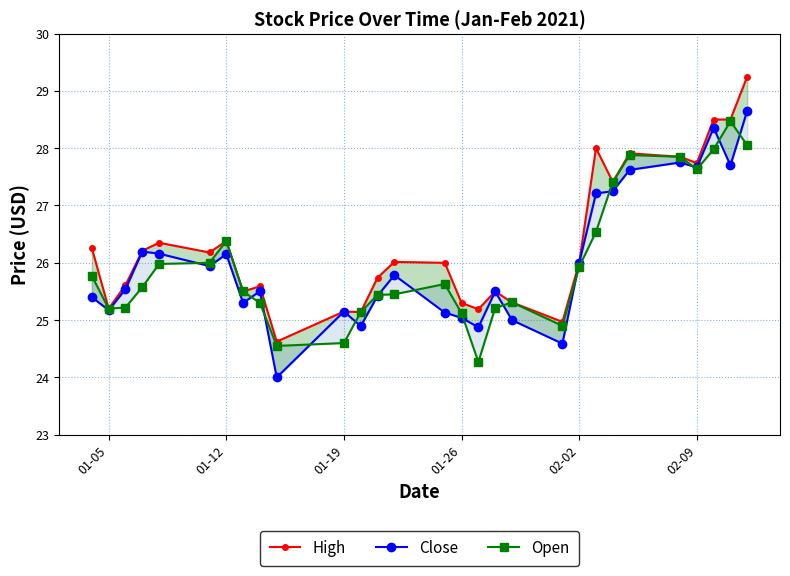

Which series ends up on top after the final intersection of Close and Open?

Close